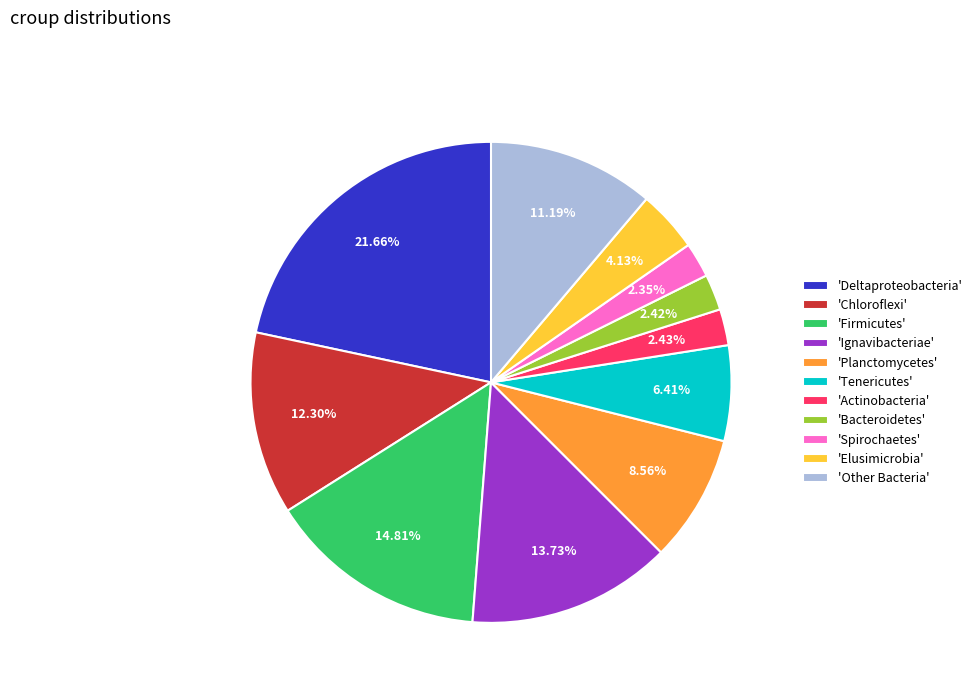

Combined, do 'Bacteroidetes' and 'Tenericutes' account for over 50%?

No